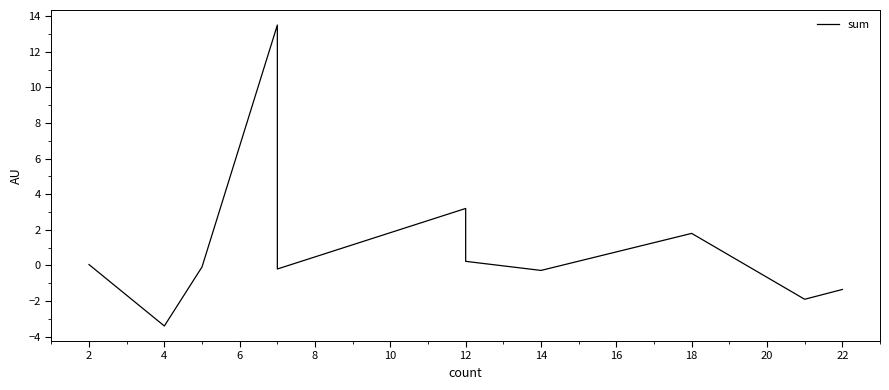

True or false: part and sum intersect in this chart.

True